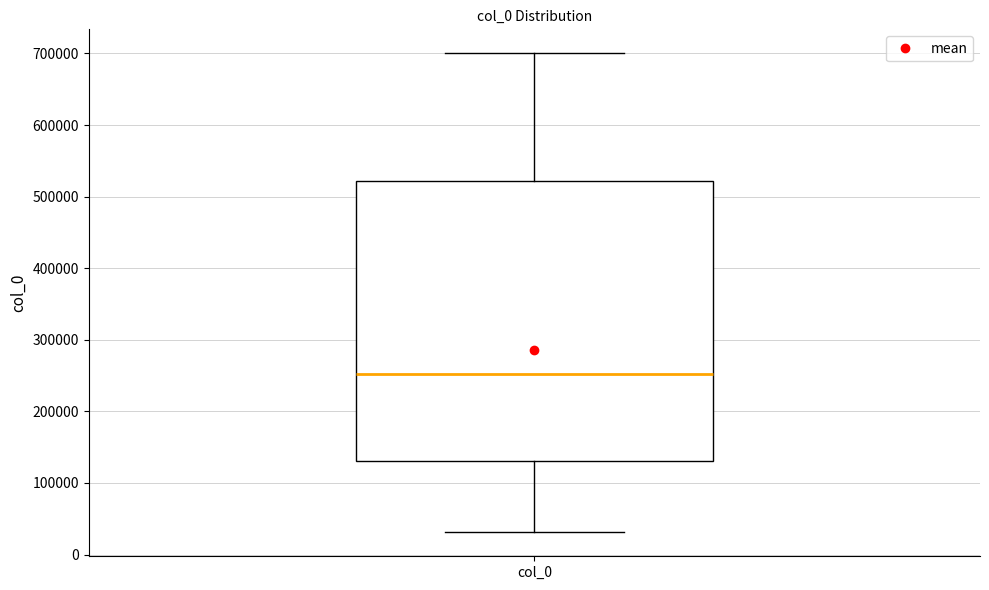

Transcribe this box plot: give where the median line is, the range the box spans, and where the two whiskers end, as read against the y-axis. The values are not printed on the chart, so give them approximately, as read against the axis.

median 250000, box 130000 to 520000, whiskers 30000 to 700000